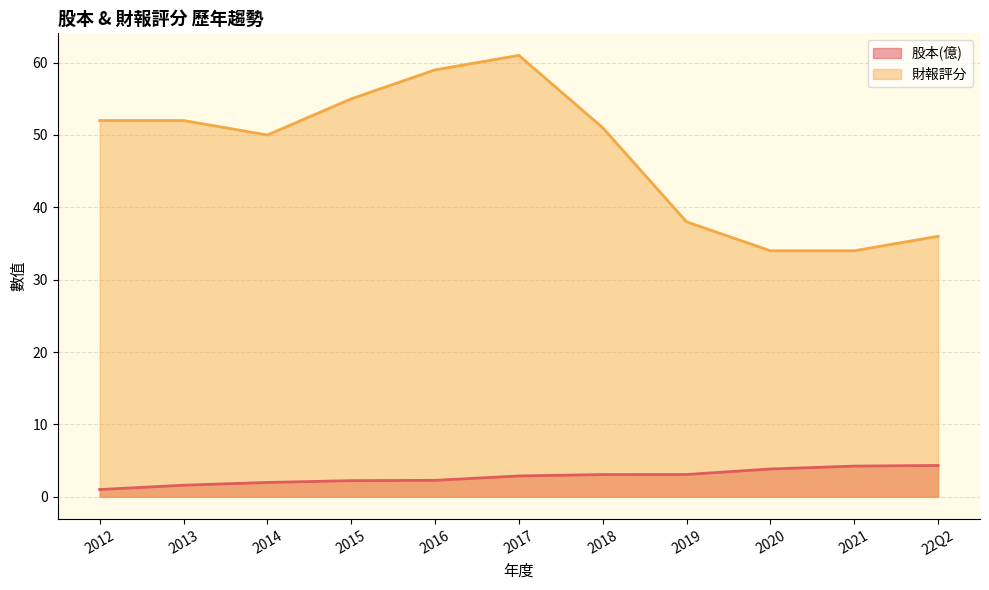

What is the difference between the maximum and minimum values in the 股本(億) series?

3.3